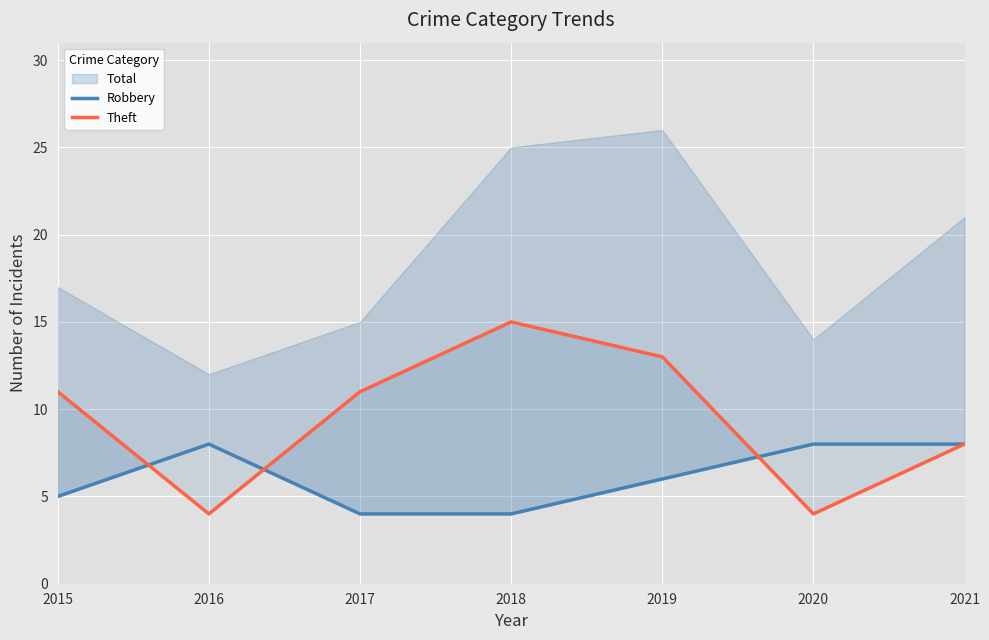

After their last crossing, which series has the higher values: Theft or Robbery?

Robbery